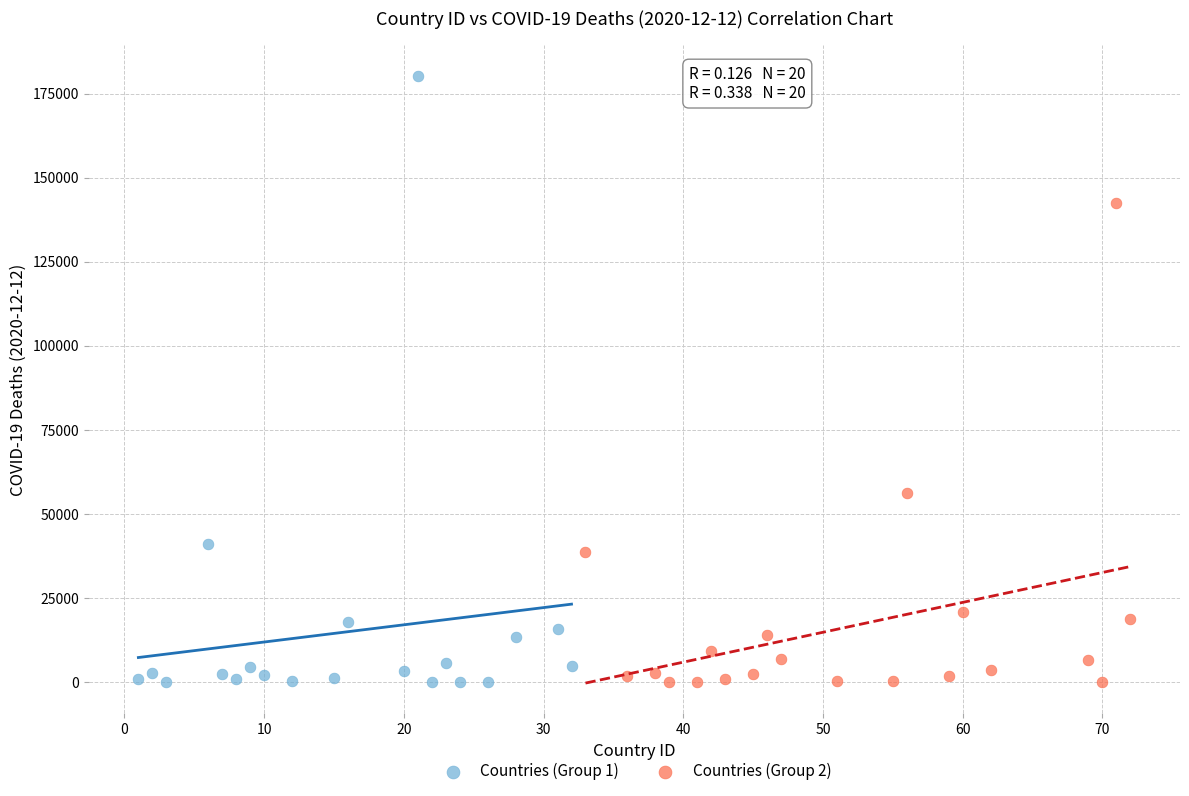

Which series contains the highest Y value?

Countries (Group 1)